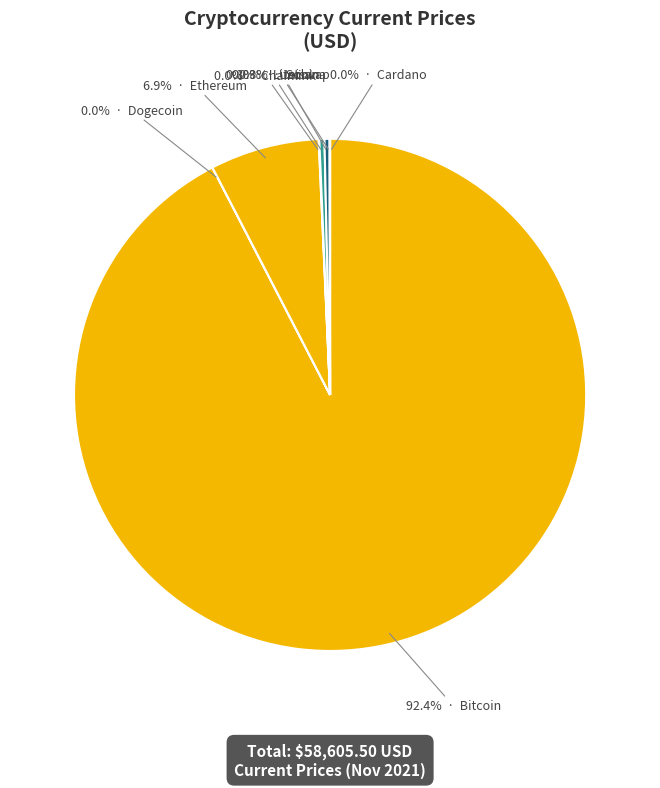

Which slice represents more than half of the pie?

btc